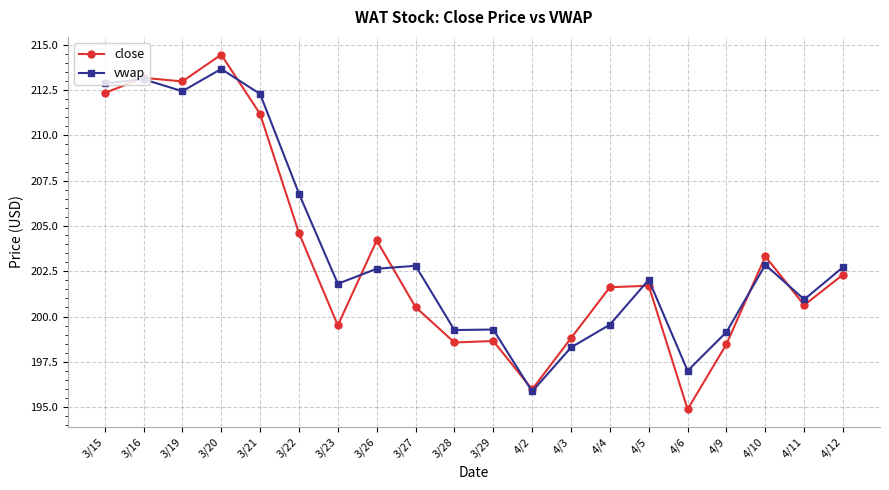

Which category has the highest value across all series?

3/20